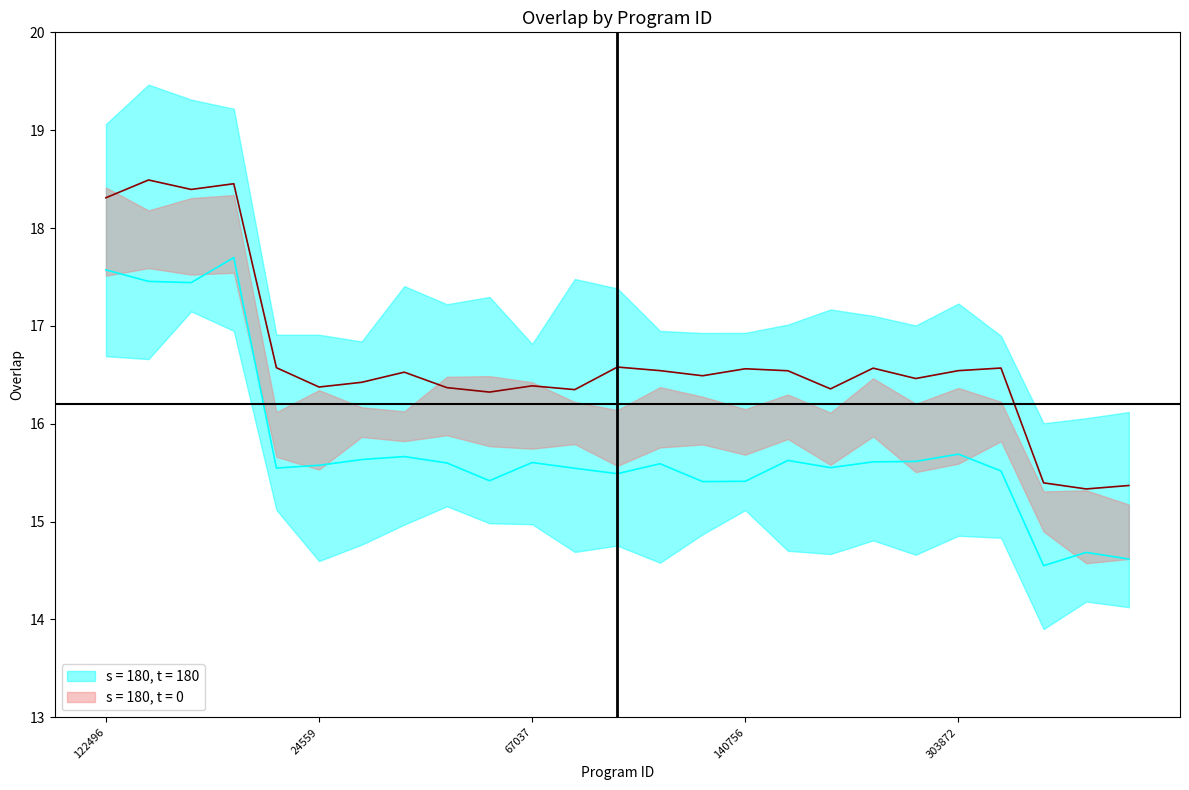

What is the ratio of the value at 130322 to the value at 2467?

1.0